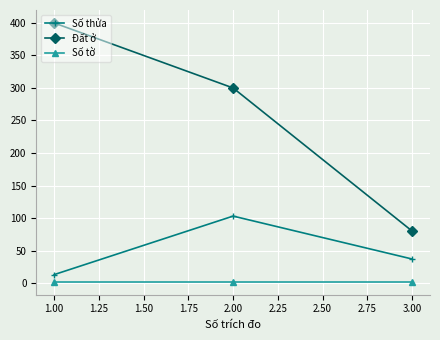

Count the number of data series in this chart.

3